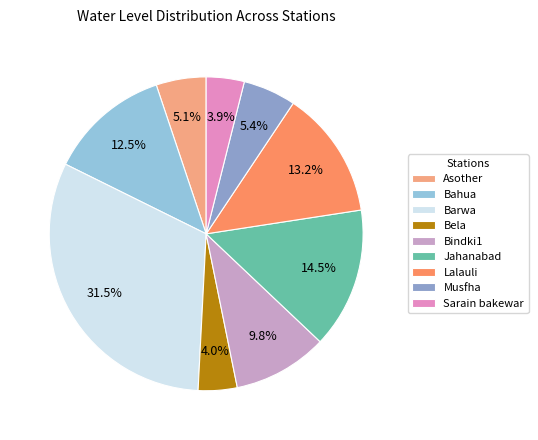

To the nearest percent, what portion does Bahua represent?

13%